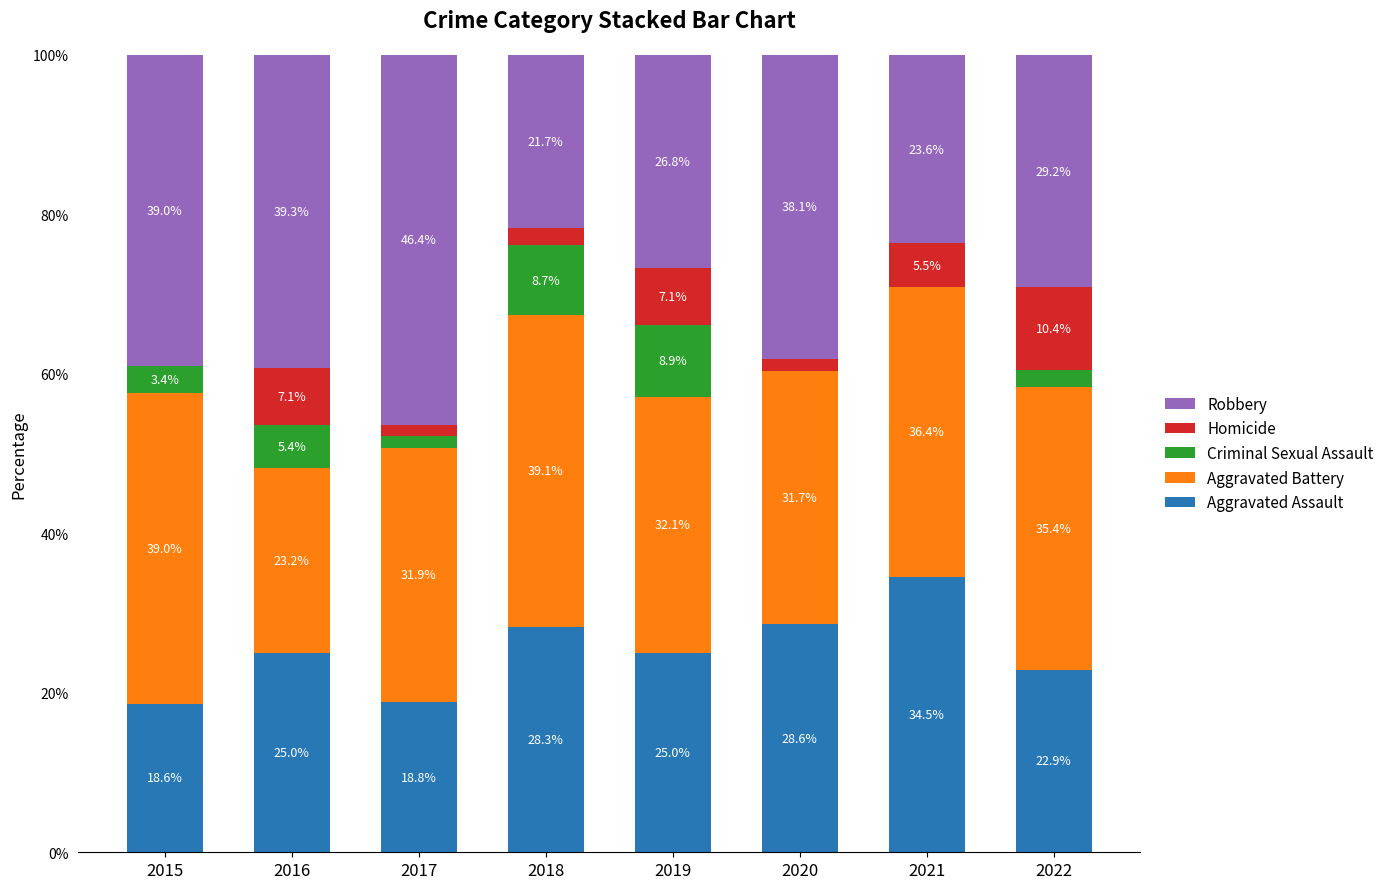

Is it true that Aggravated Assault equals 34.5 at 2021?

True